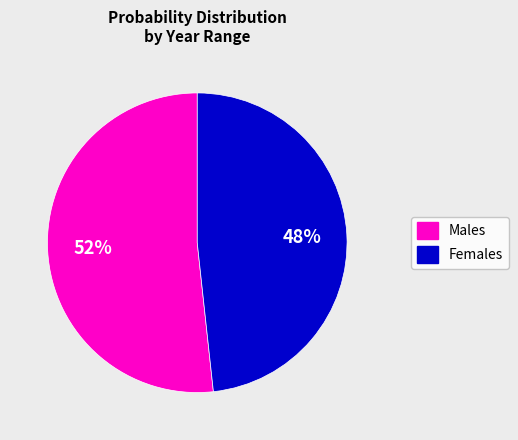

How many segments does this pie chart have?

2